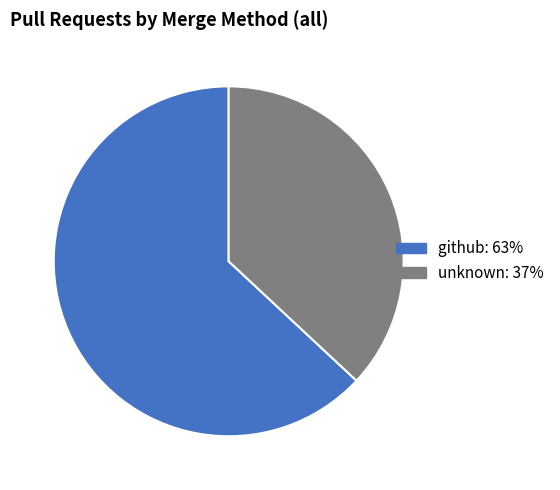

Count the number of slices in the pie.

2